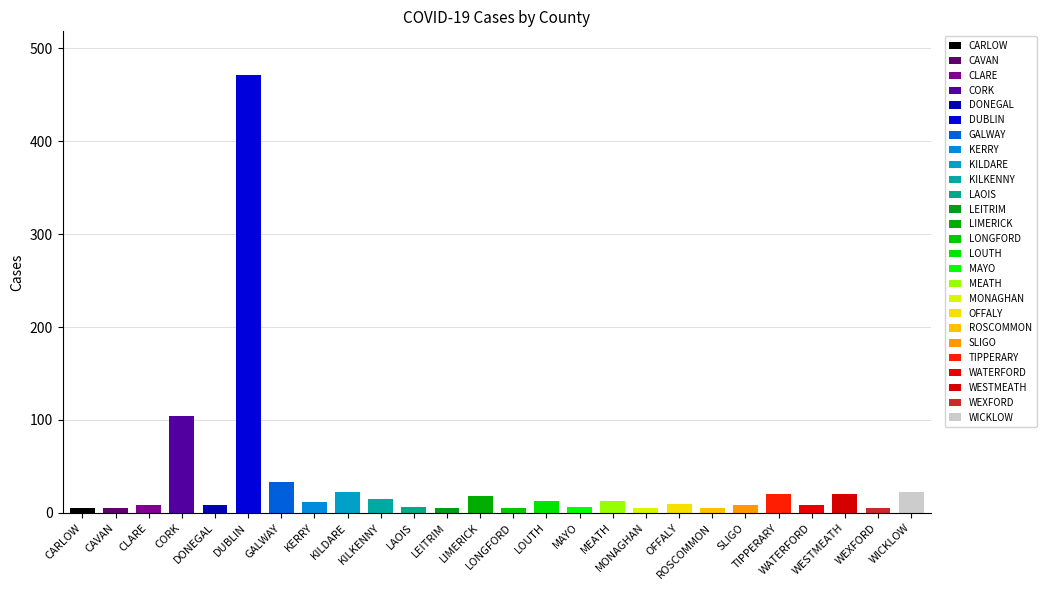

List the labels in order of value, smallest first.

CARLOW, CAVAN, LEITRIM, LONGFORD, MONAGHAN, ROSCOMMON, WEXFORD, LAOIS, MAYO, DONEGAL, SLIGO, CLARE, WATERFORD, OFFALY, KERRY, LOUTH, MEATH, KILKENNY, LIMERICK, TIPPERARY, WESTMEATH, WICKLOW, KILDARE, GALWAY, CORK, DUBLIN